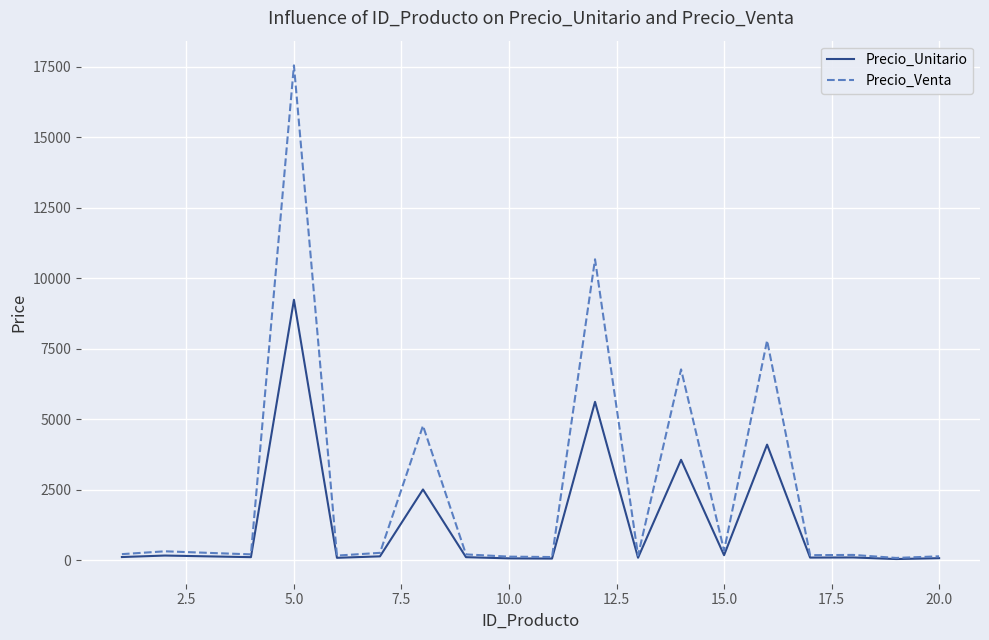

What is the greatest value displayed?

17550.4